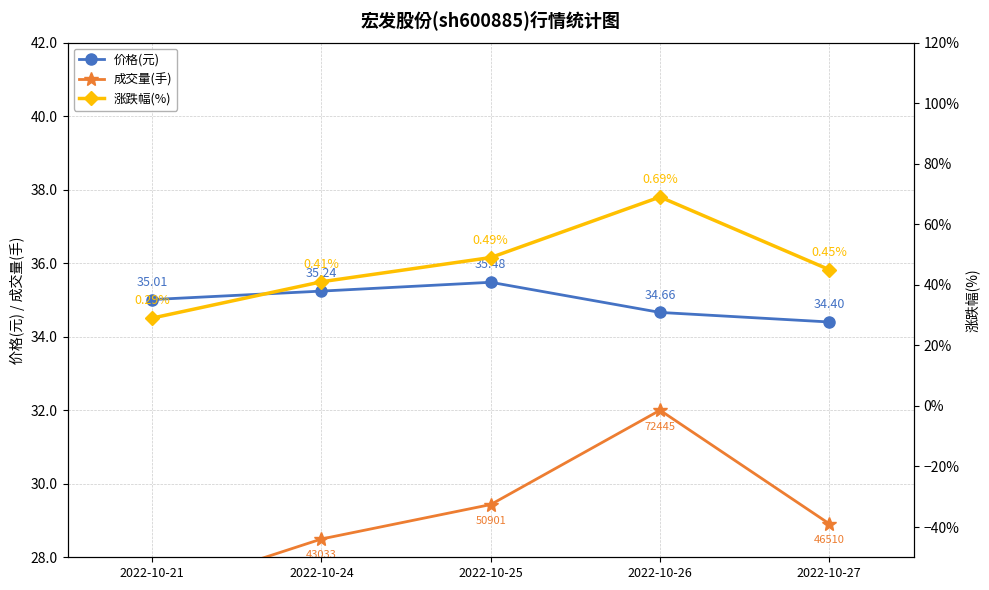

Is this an area chart (filled region under the line)?

No